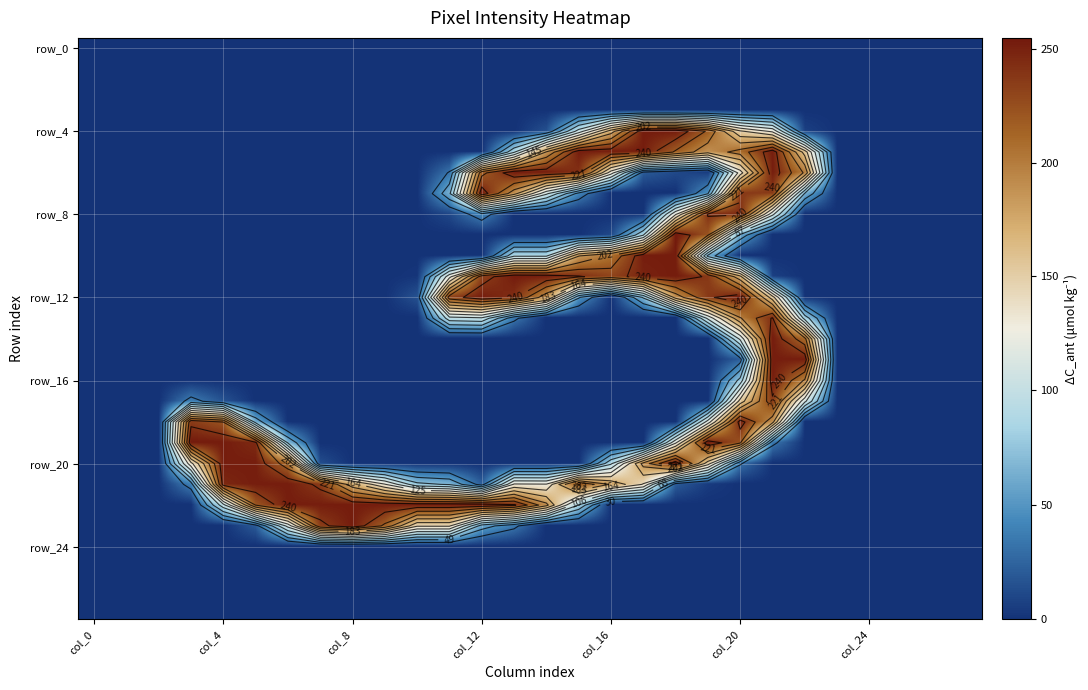

How many series are shown in this chart?

28